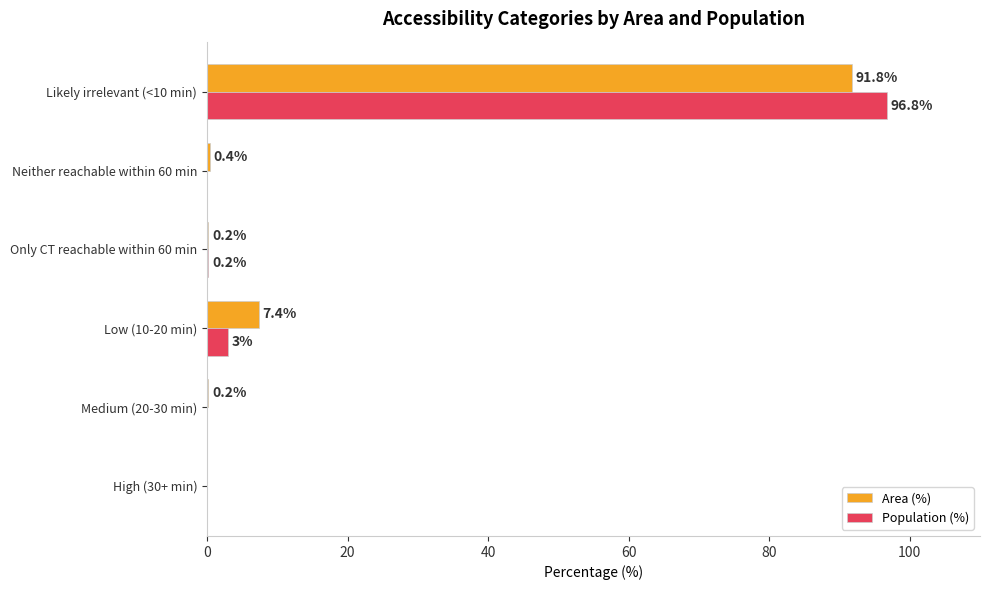

What is the greatest value displayed?

96.8